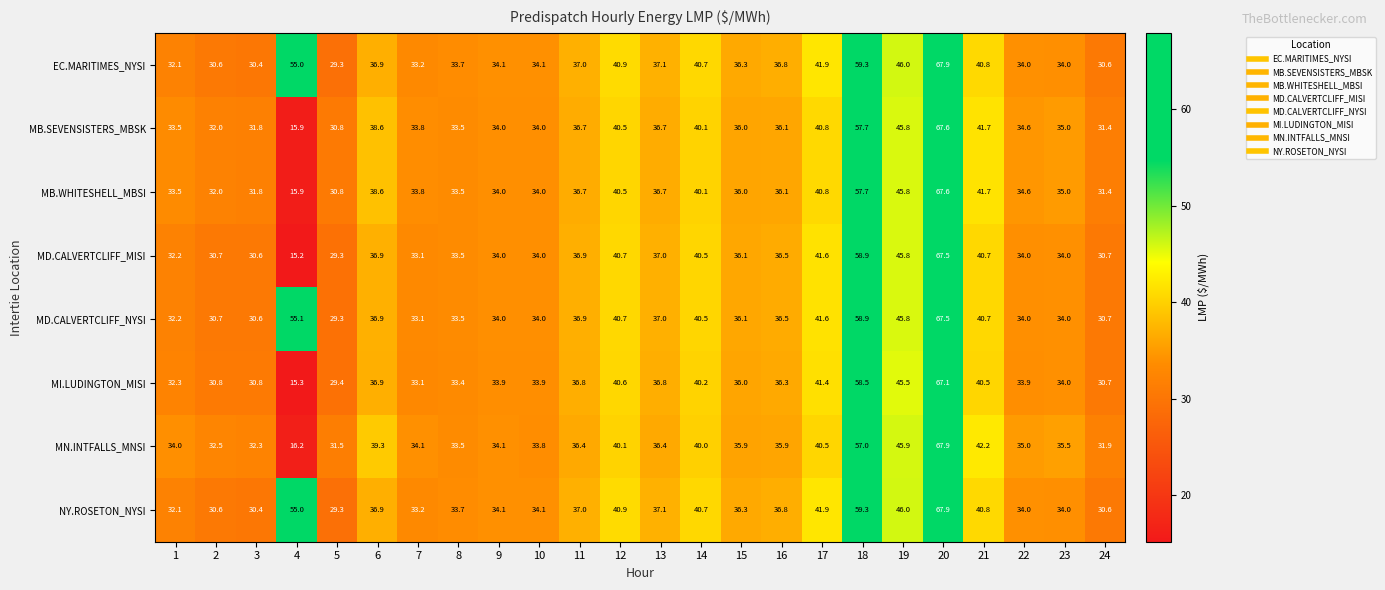

Which category has the highest value in the MD.CALVERTCLIFF_MISI series?

20